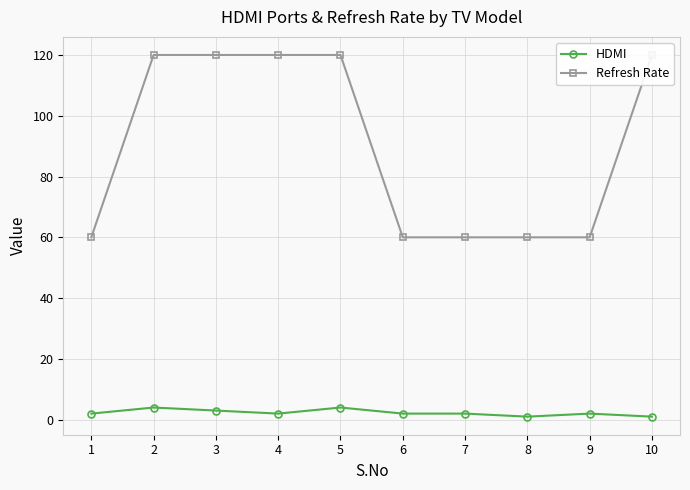

Reading right to left, extract all data points from this chart.

HDMI: 1	2	1	2	2	4	2	3	4	2
Refresh Rate: 120	60	60	60	60	120	120	120	120	60